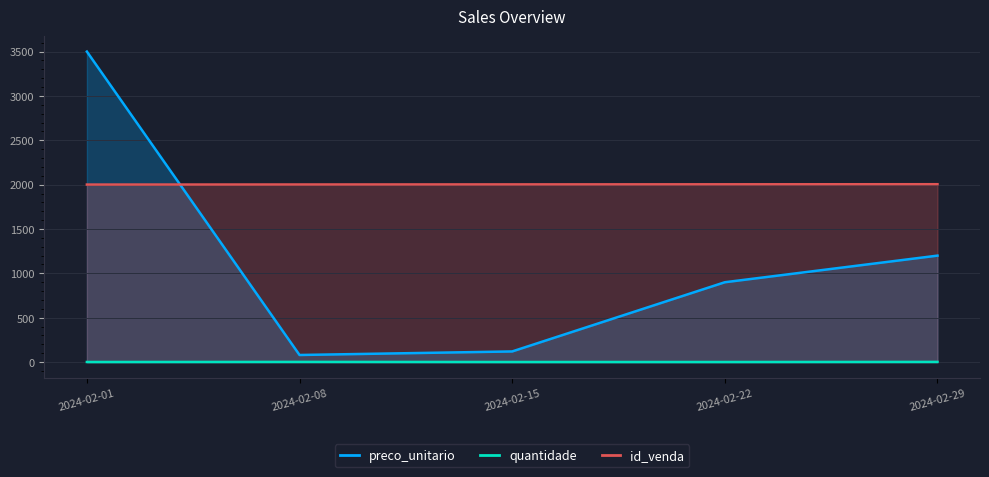

What is the value of the preco_unitario point at the 2nd from the left?

80